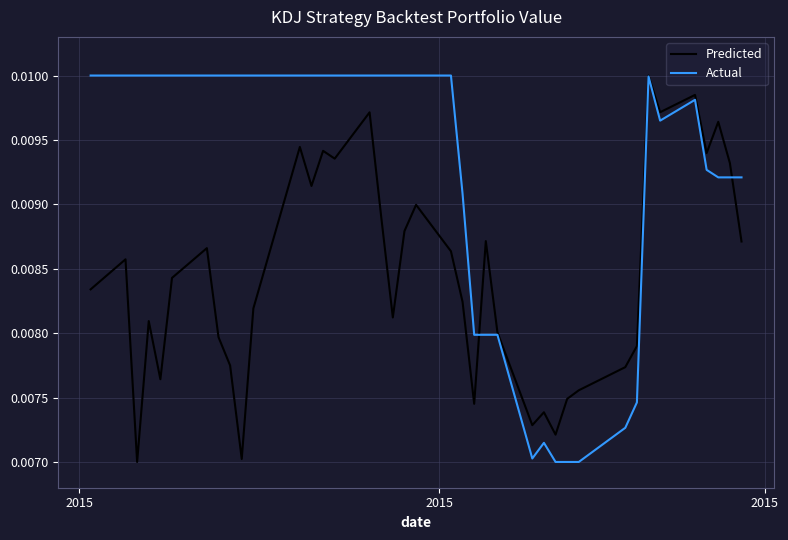

True or false: Predicted and Actual cross at least once.

True